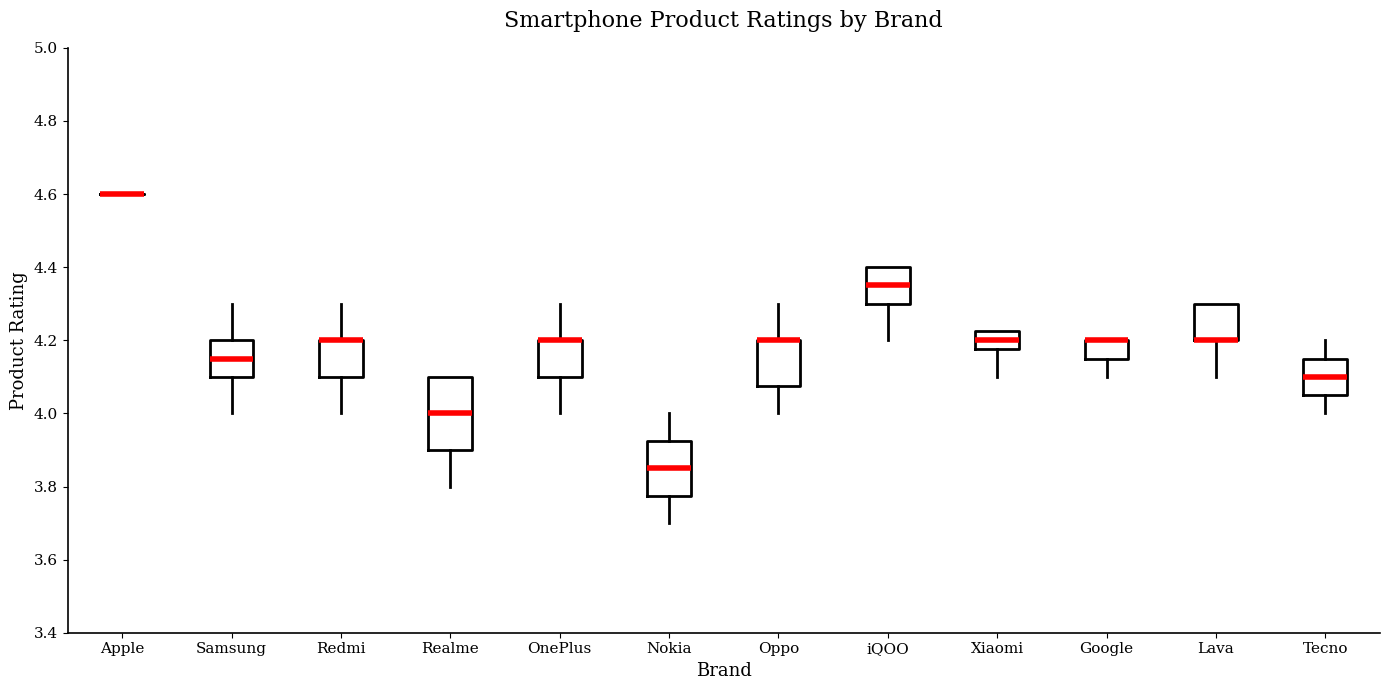

Reading left to right, read every box against the y-axis: the position of its median line, the range the box covers, and the ends of its whiskers. The values are not printed on the chart, so give them approximately, as read against the axis.

Apple: box collapsed to a line at 4.60, whiskers 4.60 to 4.60
Samsung: median 4.16, box 4.10 to 4.20, whiskers 4.00 to 4.30
Redmi: median 4.20 (drawn on the box's upper edge), box 4.10 to 4.20, whiskers 4.00 to 4.30
Realme: median 4.00, box 3.90 to 4.10, whiskers 3.80 to 4.10
OnePlus: median 4.20 (drawn on the box's upper edge), box 4.10 to 4.20, whiskers 4.00 to 4.30
Nokia: median 3.86, box 3.78 to 3.92, whiskers 3.70 to 4.00
Oppo: median 4.20 (drawn on the box's upper edge), box 4.08 to 4.20, whiskers 4.00 to 4.30
iQOO: median 4.36, box 4.30 to 4.40, whiskers 4.20 to 4.40
Xiaomi: median 4.20, box 4.18 to 4.22, whiskers 4.10 to 4.22
Google: median 4.20 (drawn on the box's upper edge), box 4.16 to 4.20, whiskers 4.10 to 4.20
Lava: median 4.20 (drawn on the box's lower edge), box 4.20 to 4.30, whiskers 4.10 to 4.30
Tecno: median 4.10, box 4.06 to 4.16, whiskers 4.00 to 4.20